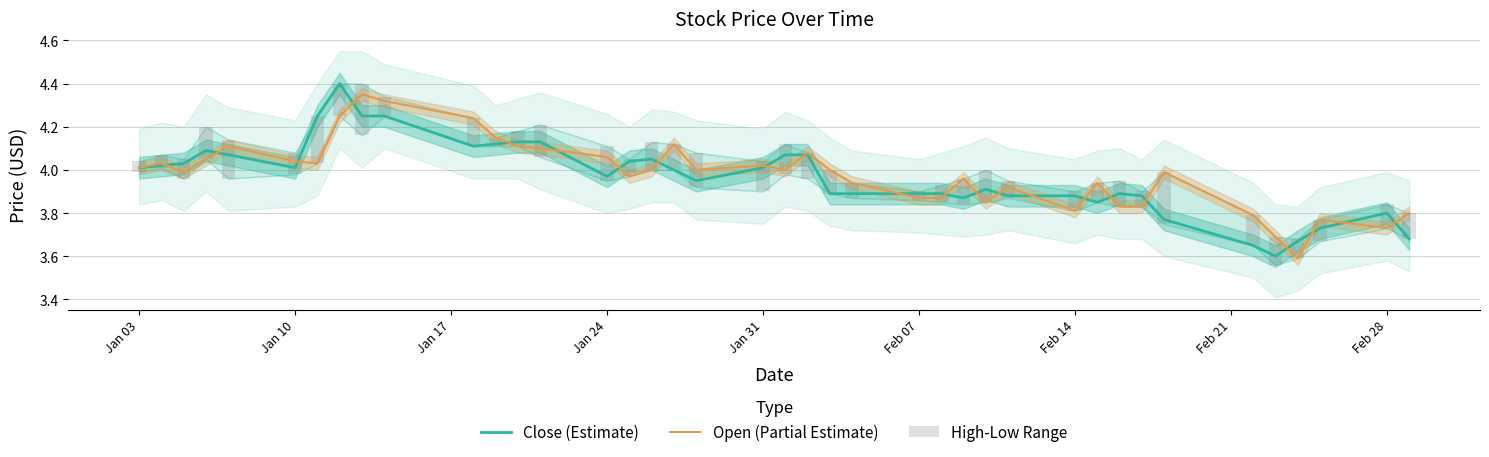

Is the value of Open (Partial Estimate) at 10 greater than the value of Close (Estimate) at 32?

Yes